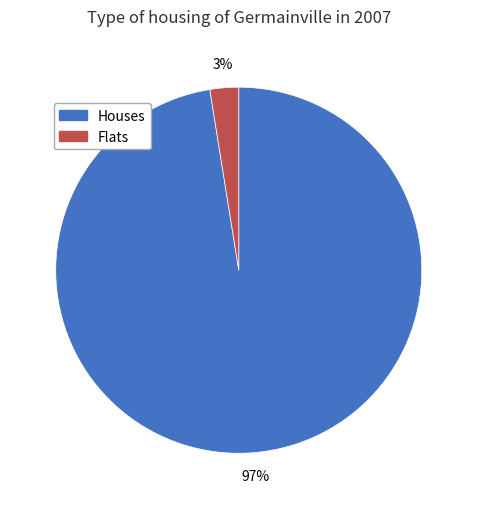

To the nearest percent, what is the average slice percentage?

50%